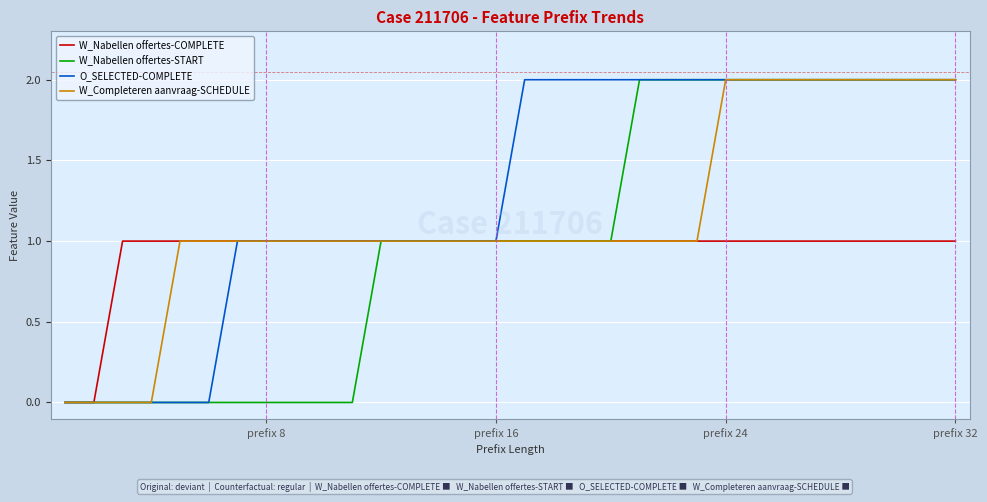

Which series has the largest total across all categories?

O_SELECTED-COMPLETE